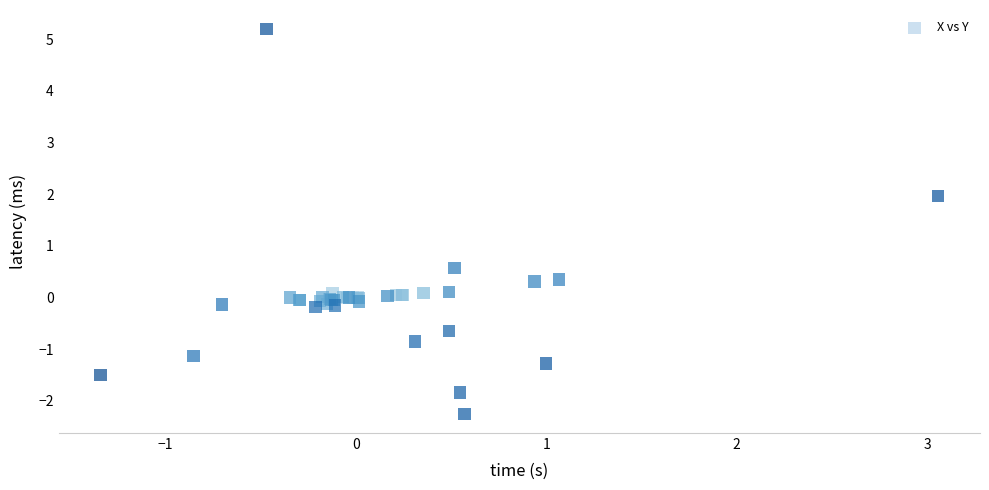

What Y value in the scatter plot is closest to 1?

0.6